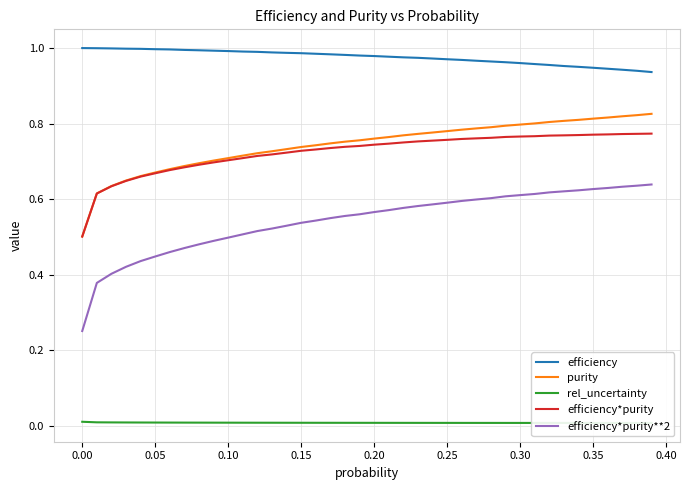

True or false: purity has a value of 0.4 at 0.10.

False